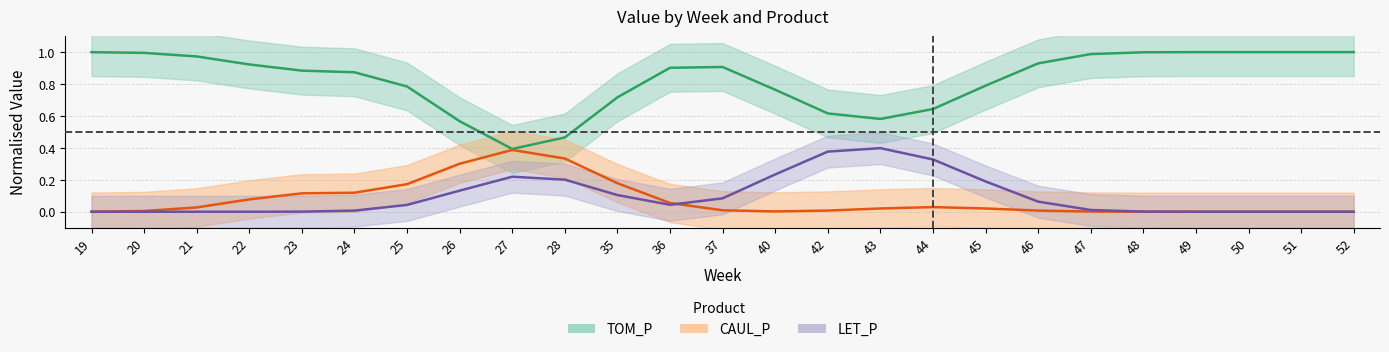

What is the spread (max minus min) of values at 26?

0.4